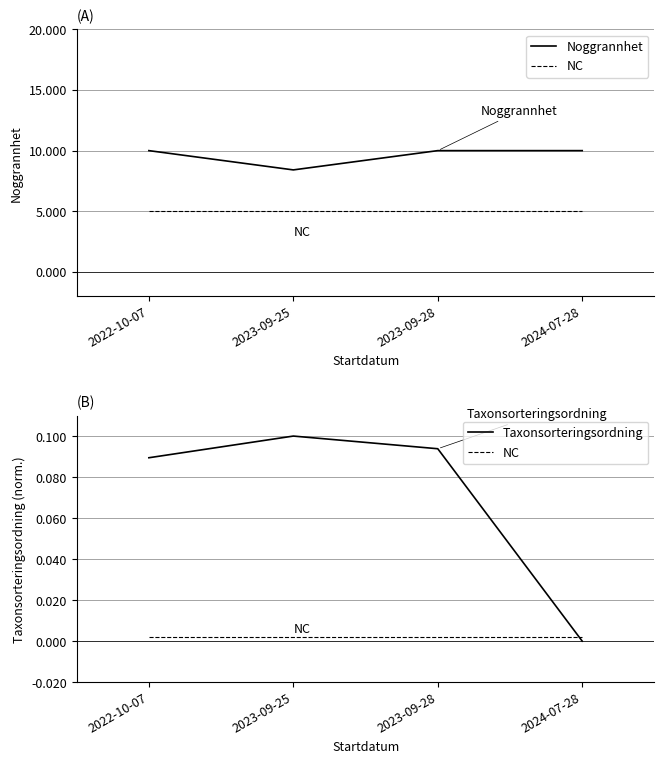

Rank the categories by Noggrannhet value from highest to lowest.

2022-10-07, 2023-09-28, 2024-07-28, 2023-09-25